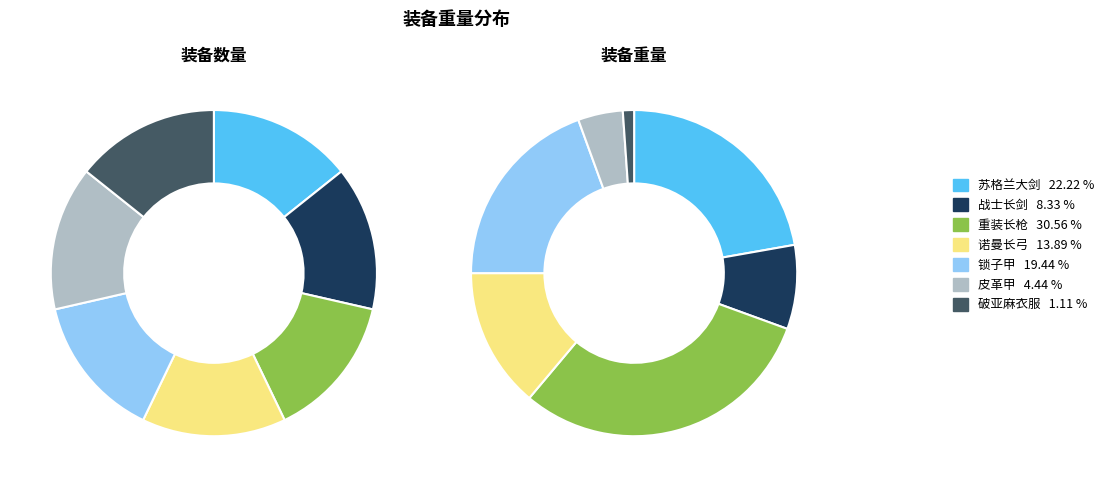

To the nearest percent, what is the difference between the largest and smallest slice percentages?

29%